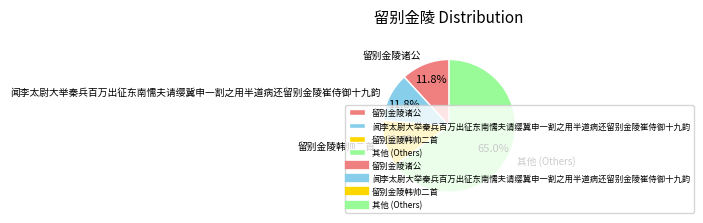

Which slice represents more than half of the pie?

其他 (Others)